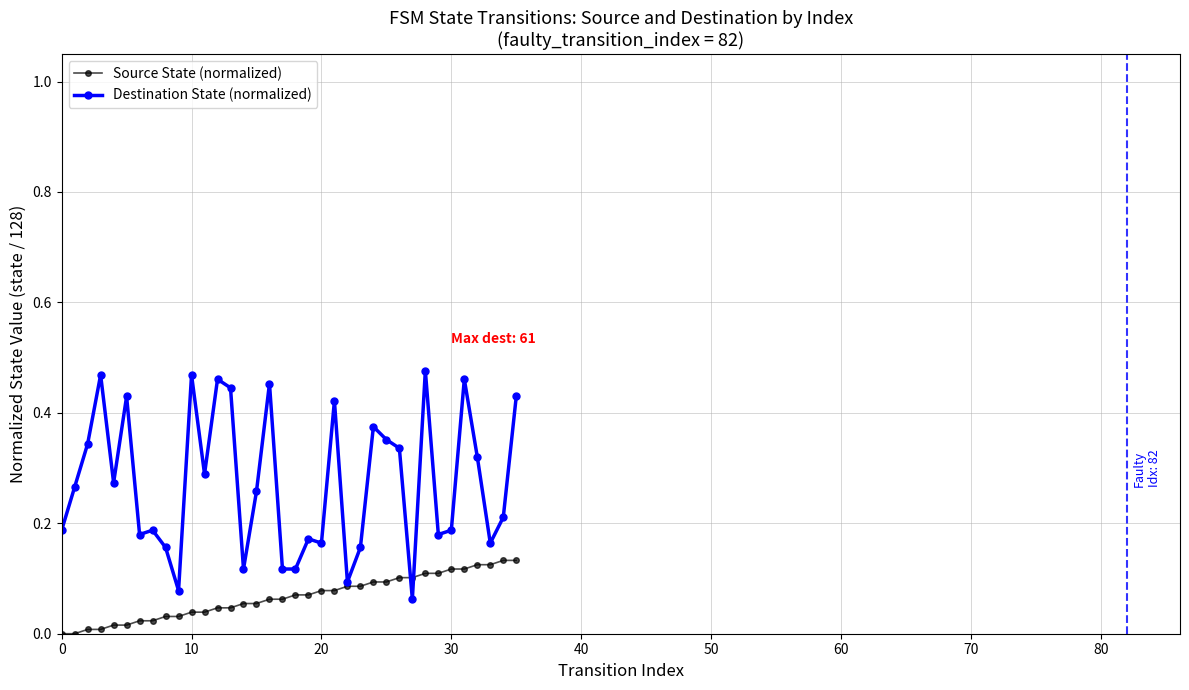

True or false: Destination State (normalized) has more than 1 points higher than both neighbors.

True